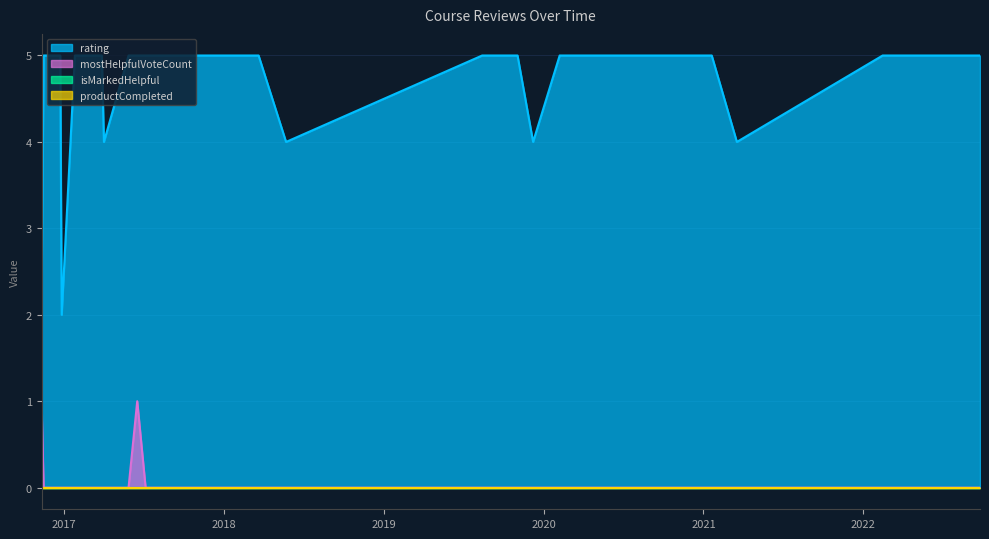

True or false: productCompleted and isMarkedHelpful intersect in this chart.

False